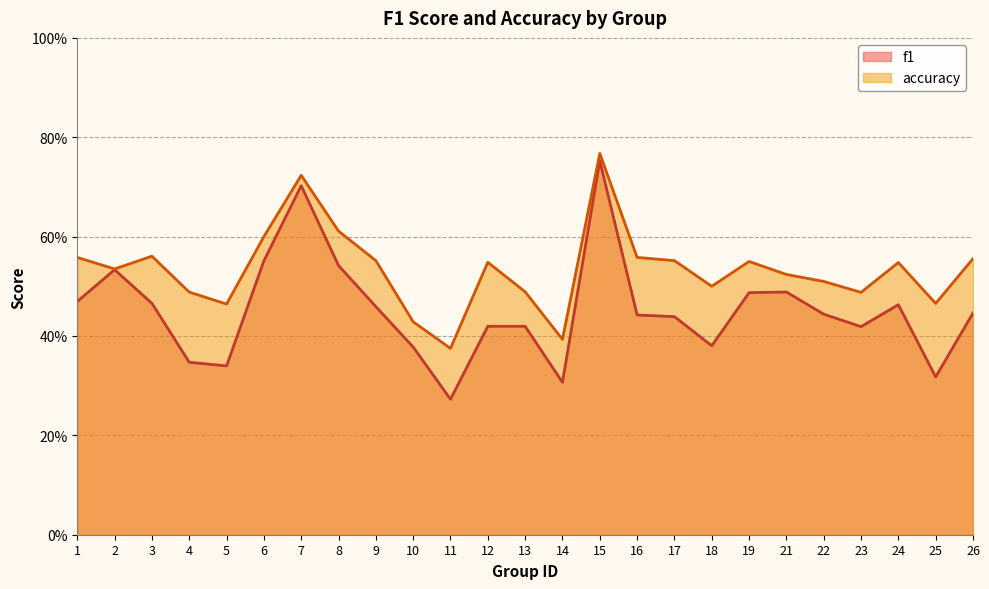

Reading right to left, extract all data points from this chart.

f1: 26=0.4	25=0.3	24=0.5	23=0.4	22=0.4	21=0.5	19=0.5	18=0.4	17=0.4	16=0.4	15=0.8	14=0.3	13=0.4	12=0.4	11=0.3	10=0.4	9=0.5	8=0.5	7=0.7	6=0.6	5=0.3	4=0.3	3=0.5	2=0.5	1=0.5
accuracy: 26=0.6	25=0.5	24=0.5	23=0.5	22=0.5	21=0.5	19=0.6	18=0.5	17=0.6	16=0.6	15=0.8	14=0.4	13=0.5	12=0.5	11=0.4	10=0.4	9=0.6	8=0.6	7=0.7	6=0.6	5=0.5	4=0.5	3=0.6	2=0.5	1=0.6